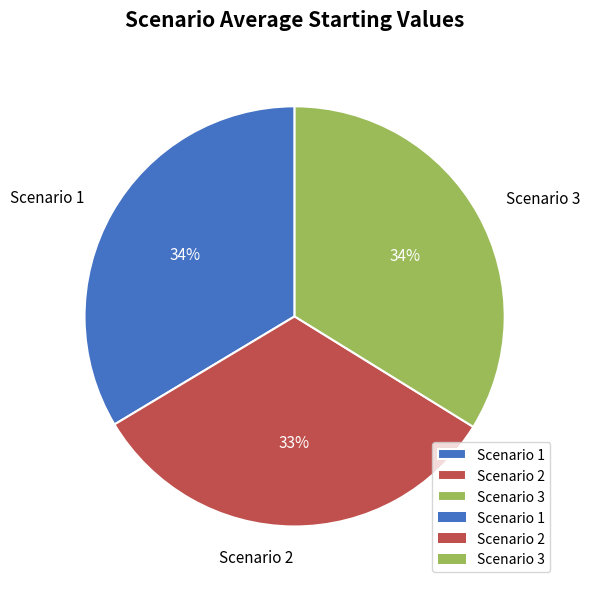

What is the ratio of the value at Scenario 3 to the value at Scenario 2?

1.0